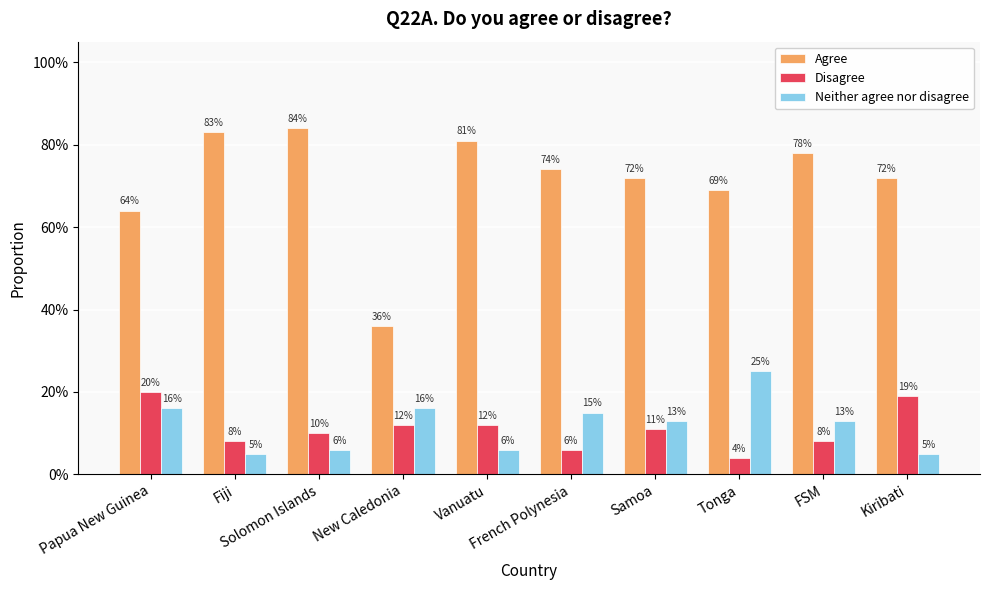

Are the bars grouped side by side (vs. stacked)?

Yes